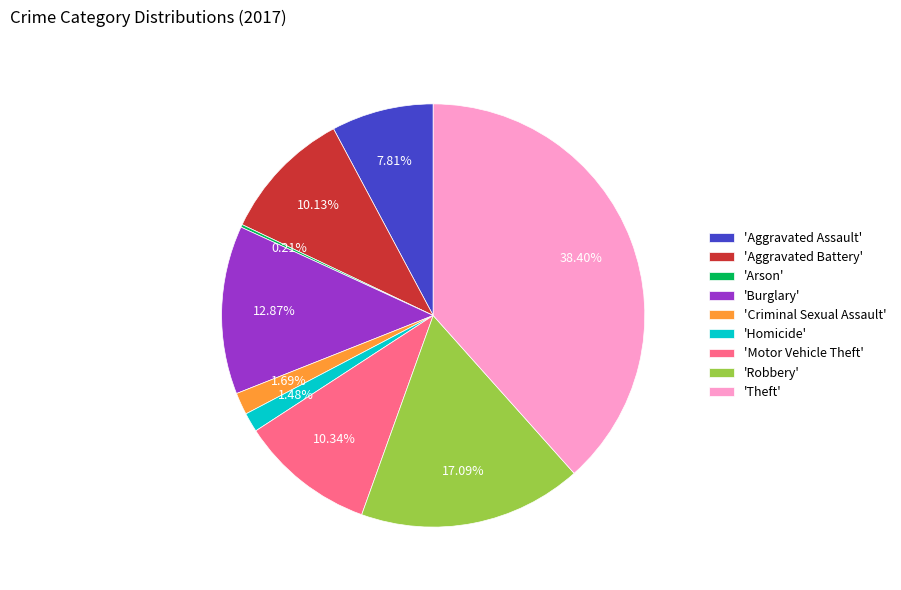

Between 'Criminal Sexual Assault' and 'Theft', which is larger?

'Theft'